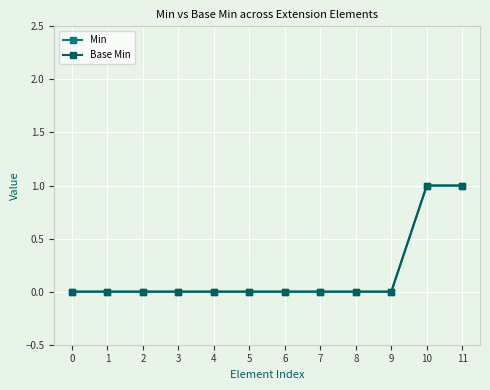

At how many categories does at least one series exceed 0?

2